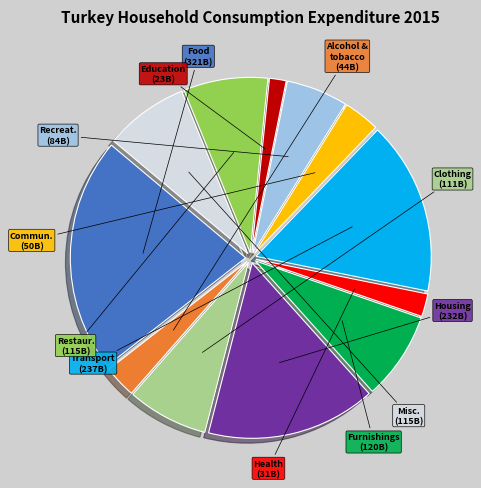

Is there any slice that represents more than half of the pie?

No